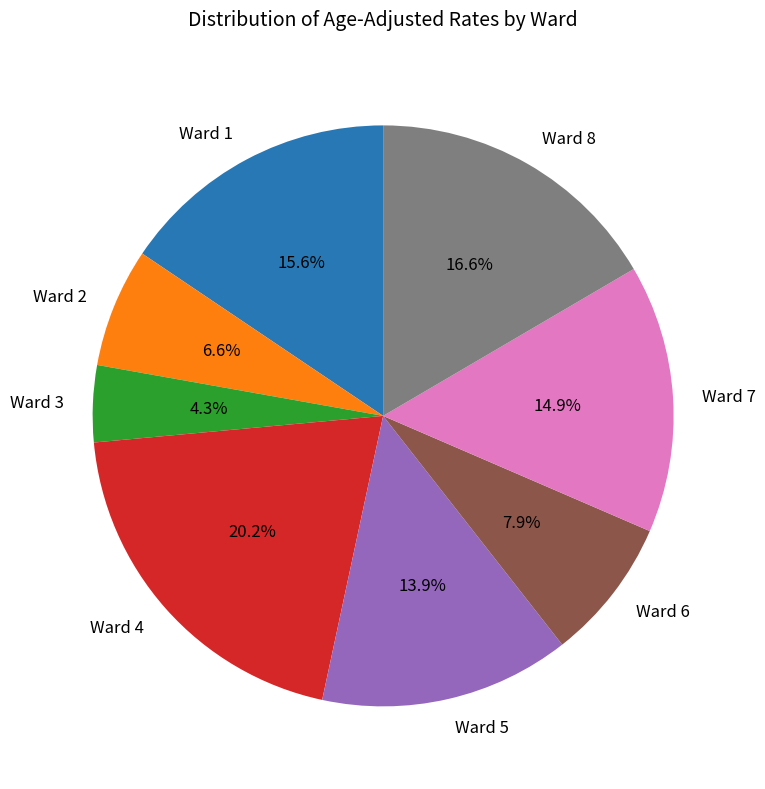

To the nearest percent, what is the difference between the largest and smallest slice percentages?

16%